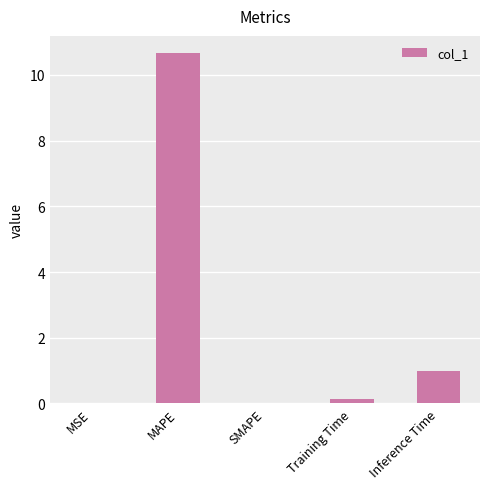

Which label corresponds to the largest value in the chart?

MAPE